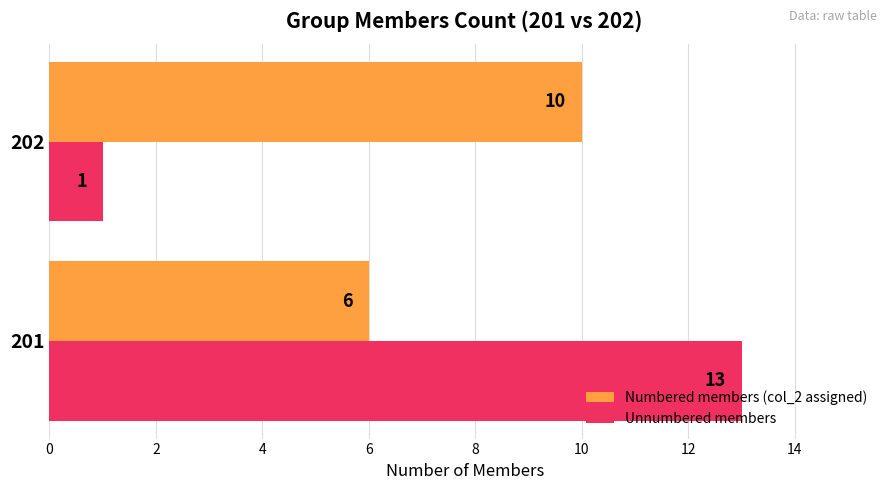

Which series has the largest total across all categories?

Numbered members (col_2 assigned)